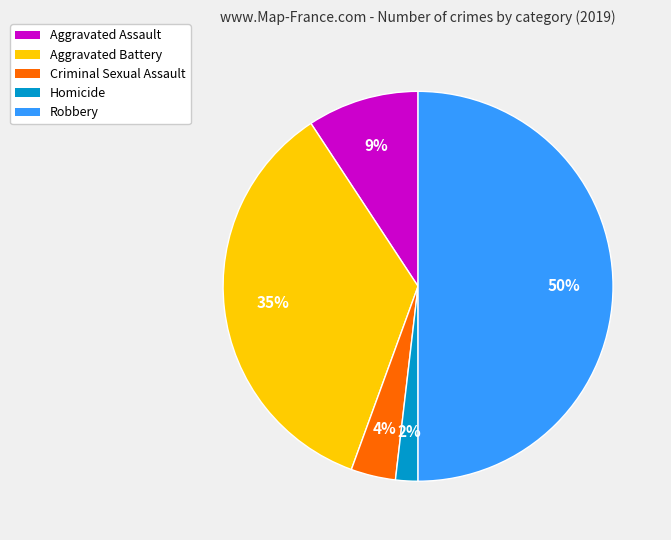

What percentage is the Aggravated Battery slice, to the nearest percent?

35%